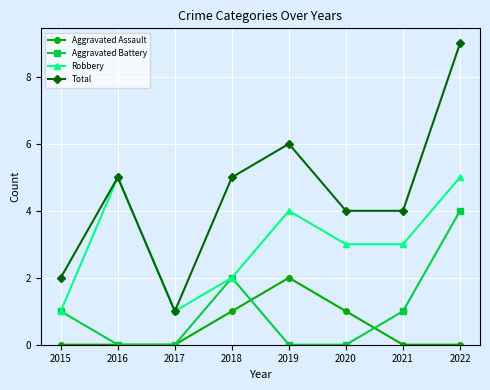

True or false: Total and Aggravated Battery cross at least once.

False